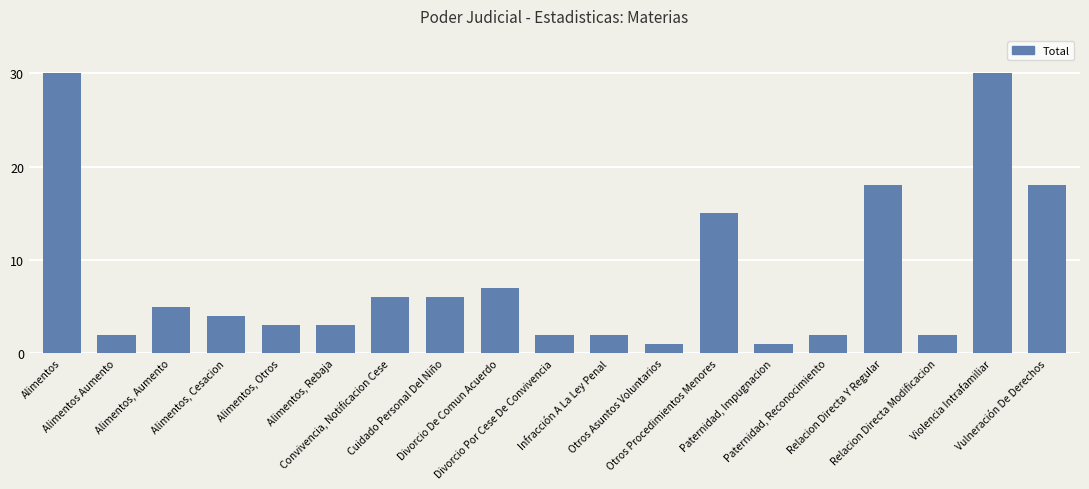

What is the sum of all values?

157